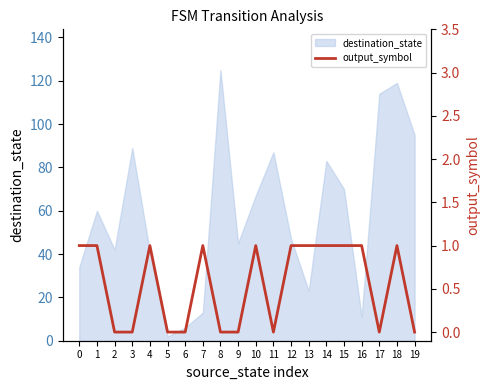

Is it true that destination_state equals 55 at 0?

False